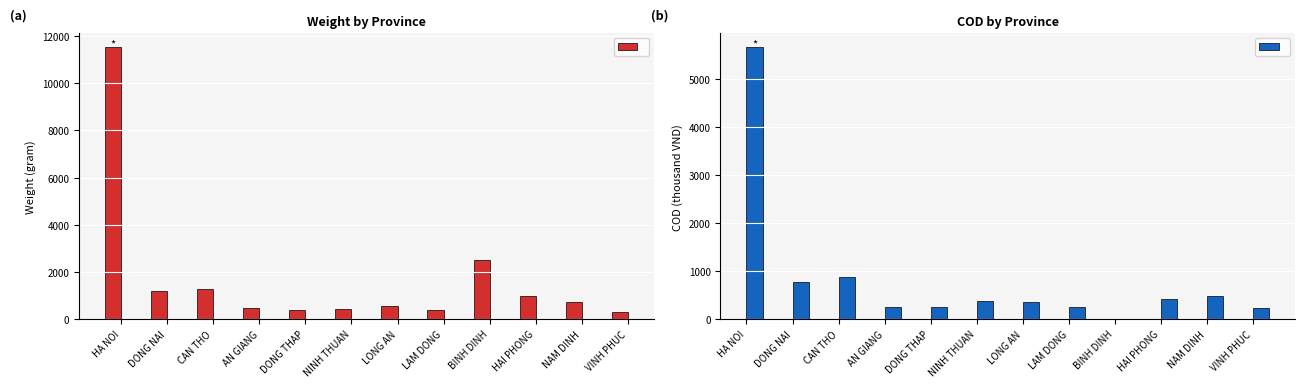

Rank the categories by COD (k VND) value from lowest to highest.

BINH DINH, VINH PHUC, AN GIANG, DONG THAP, LAM DONG, LONG AN, NINH THUAN, HAI PHONG, NAM DINH, DONG NAI, CAN THO, HA NOI